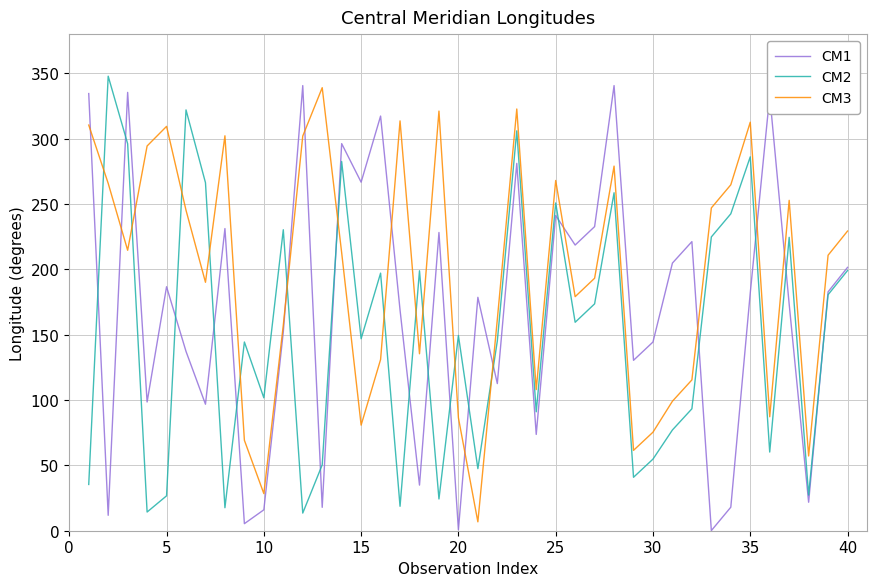

Which series has the largest total across all categories?

CM3